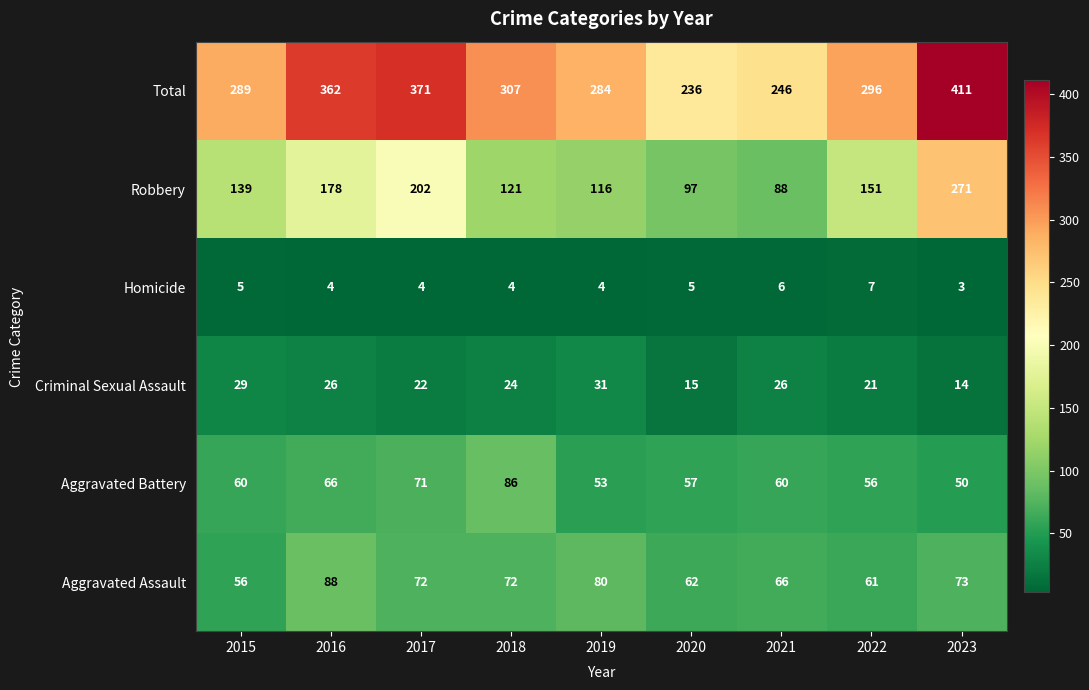

Is it true that Aggravated Battery equals 27 at 2019?

False